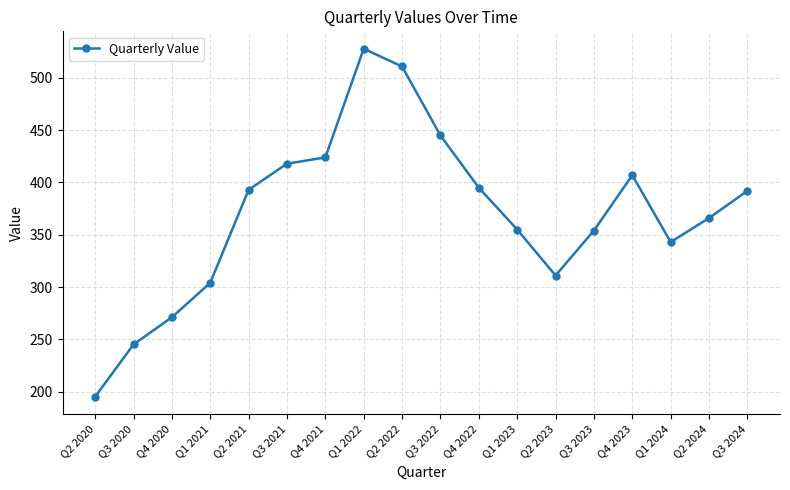

True or false: the data shows 459 at Q1 2021.

False